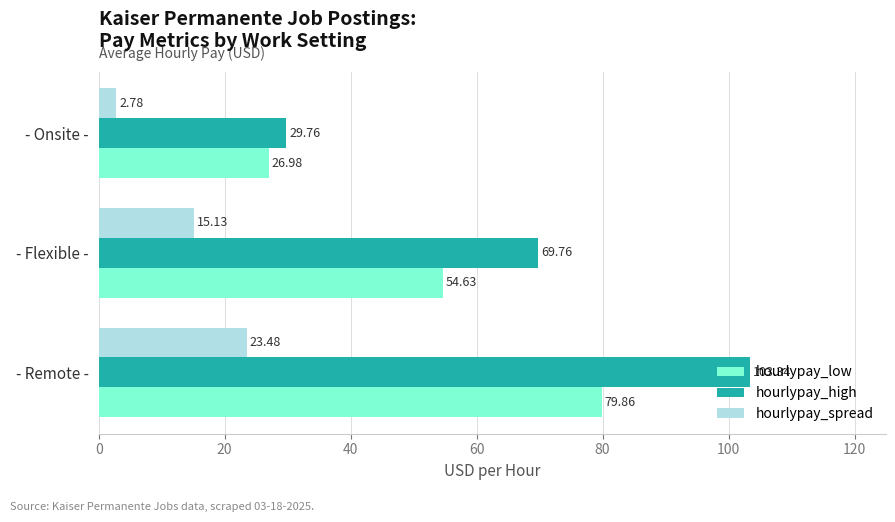

Rank the categories by hourlypay_spread value from highest to lowest.

- Remote -, - Flexible -, - Onsite -